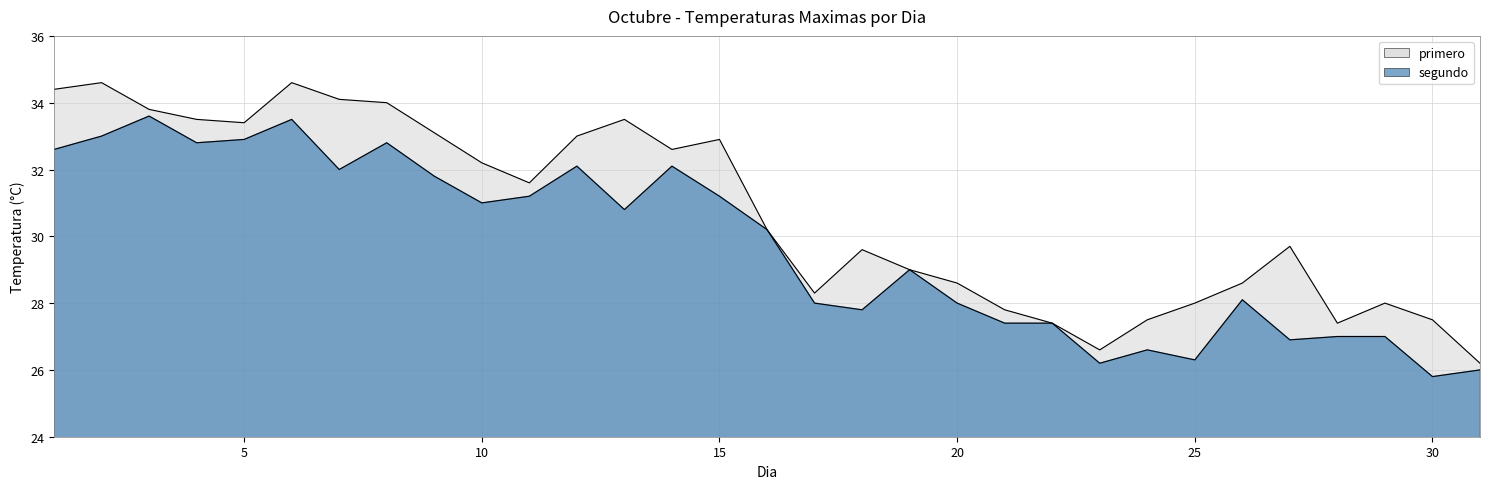

At which label is primero closest to 30?

16